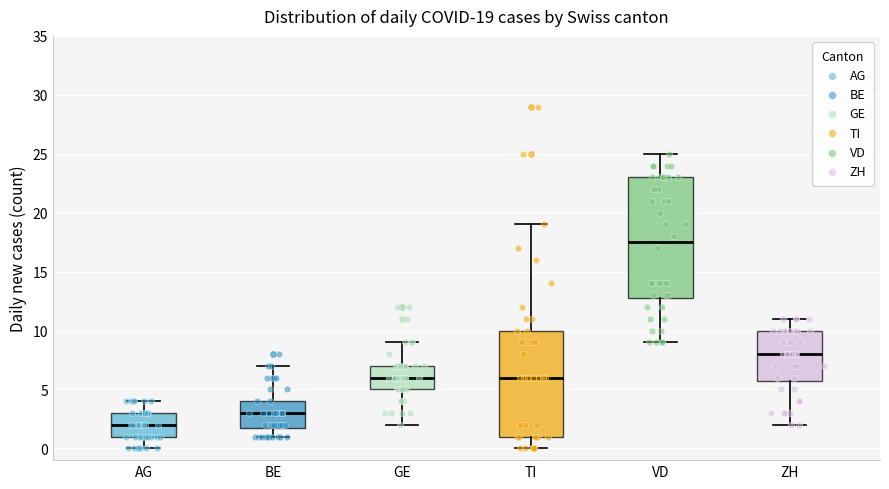

Which box has the lowest median line?

AG